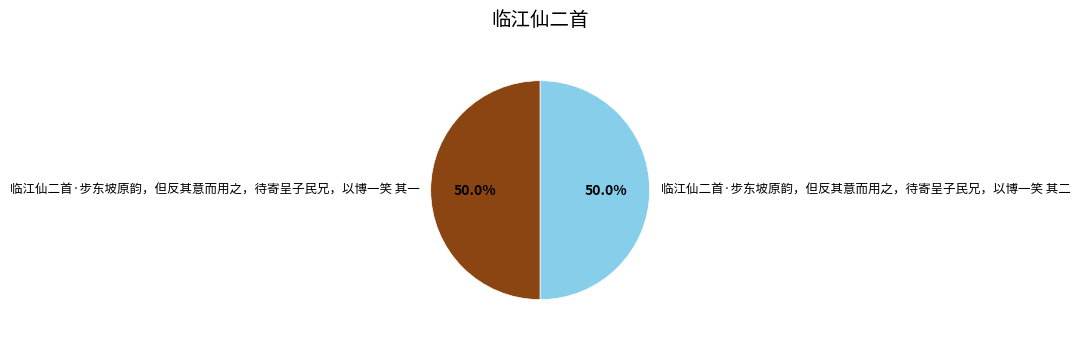

What percentage do 临江仙二首·步东坡原韵，但反其意而用之，待寄呈子民兄，以博一笑 其一 and 临江仙二首·步东坡原韵，但反其意而用之，待寄呈子民兄，以博一笑 其二 together represent?

100.0%